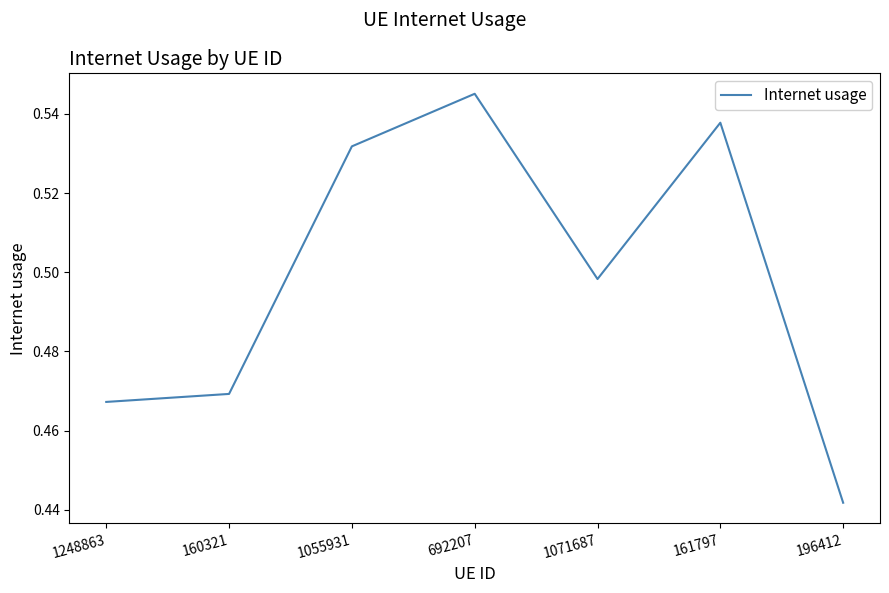

What is the difference between the maximum and minimum values?

0.1